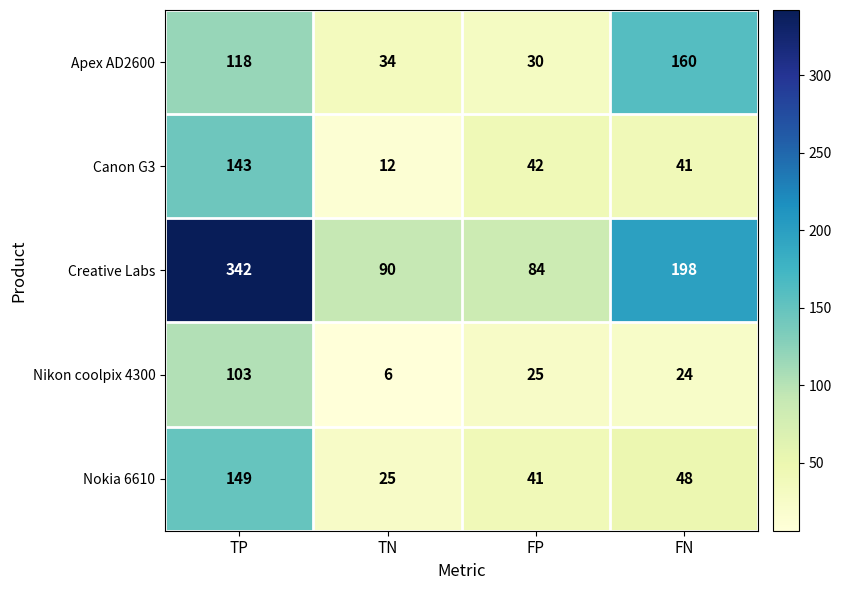

Reading left to right, extract all data points from this chart.

Apex AD2600: TP=118	TN=34	FP=30	FN=160
Canon G3: TP=143	TN=12	FP=42	FN=41
Creative Labs: TP=342	TN=90	FP=84	FN=198
Nikon coolpix 4300: TP=103	TN=6	FP=25	FN=24
Nokia 6610: TP=149	TN=25	FP=41	FN=48